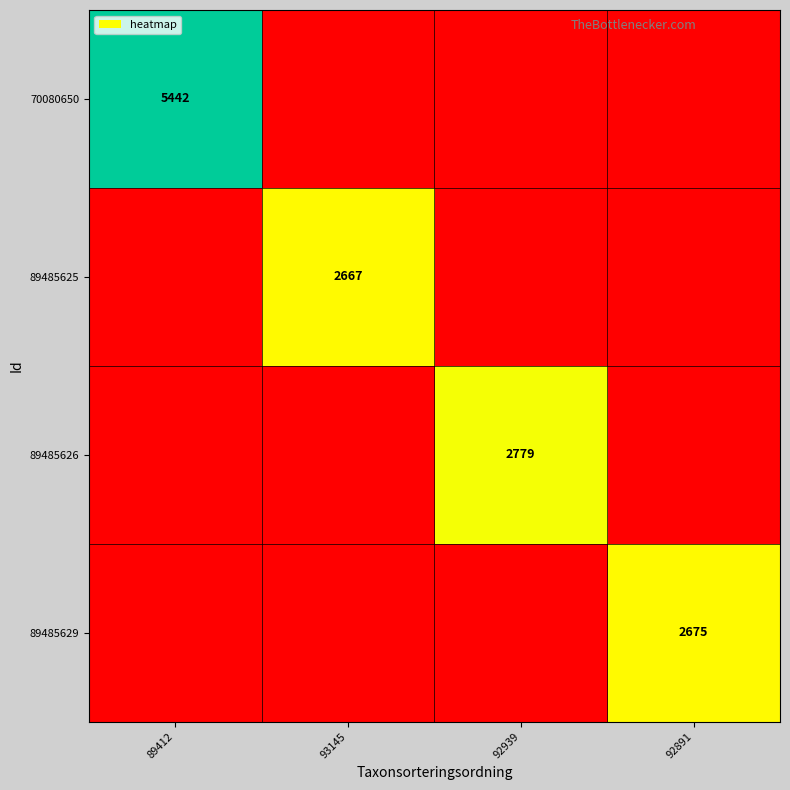

The 70080650 series shows 1.8 at 89412. True or false?

False